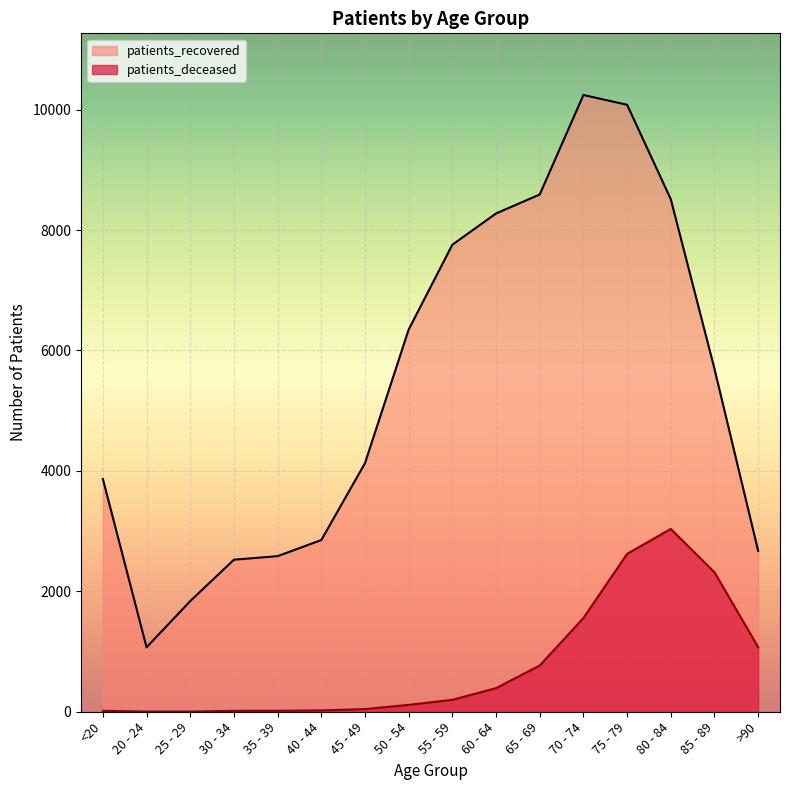

Between 35 - 39 and 75 - 79, which series saw the biggest shift?

patients_recovered